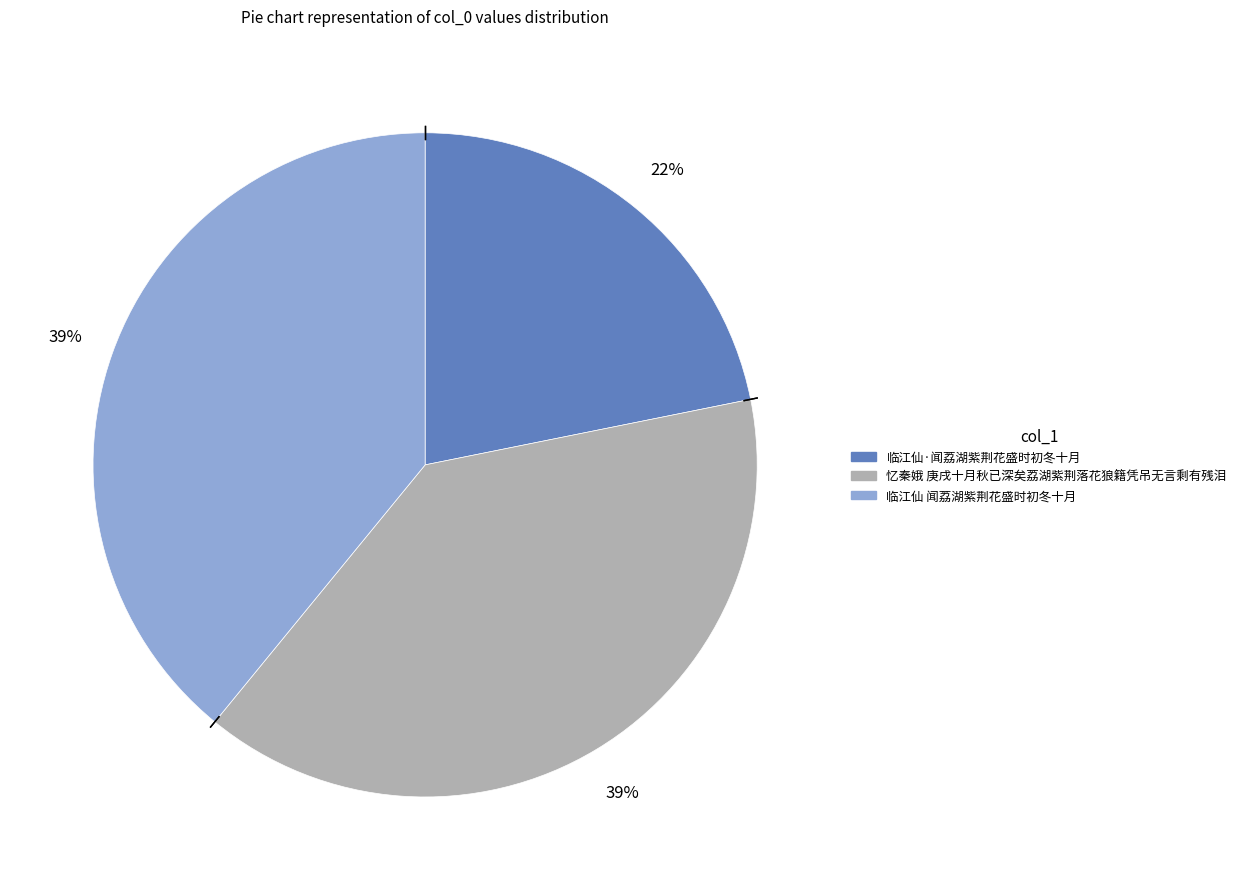

To the nearest percent, what is the average slice percentage?

33%